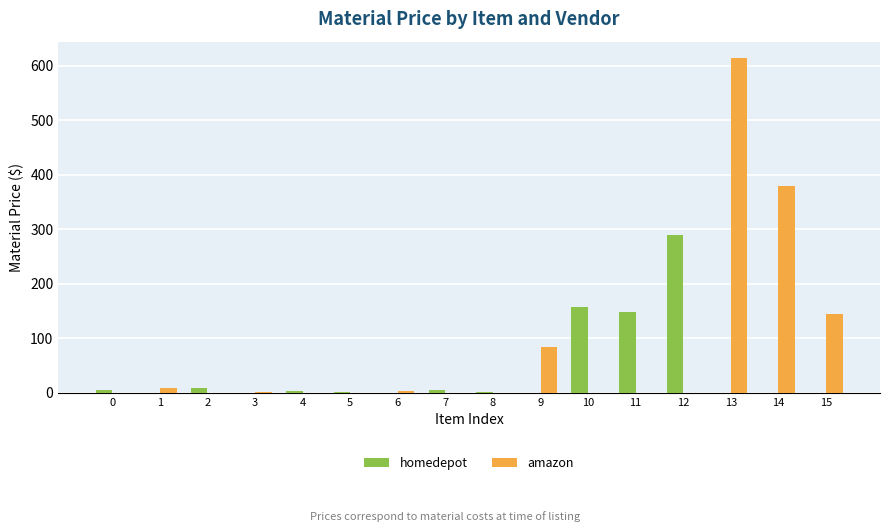

Which series has the largest total across all categories?

amazon